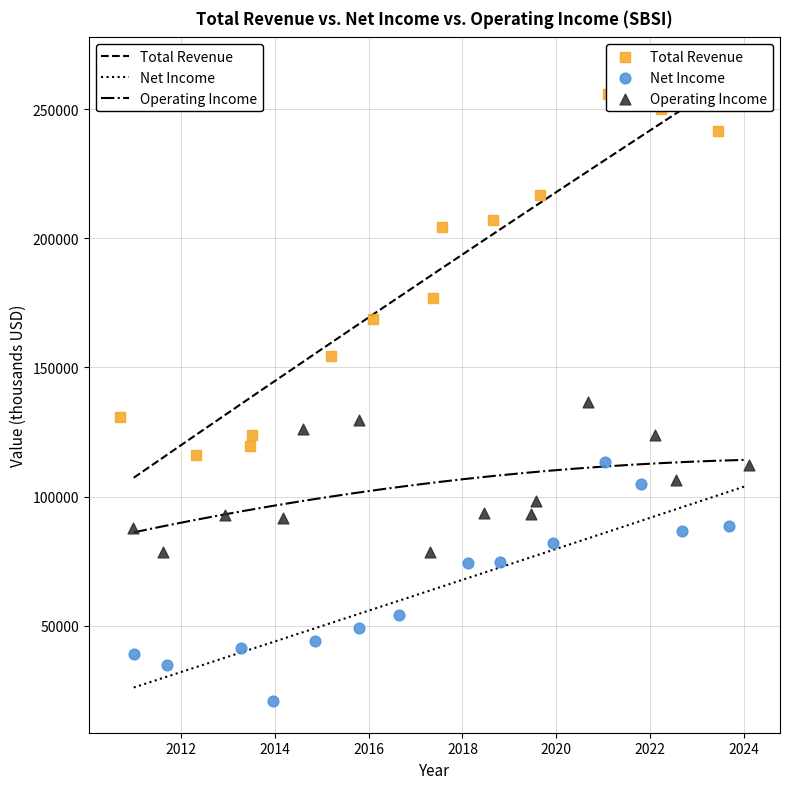

Which series has the widest spread of Y values?

Total Revenue